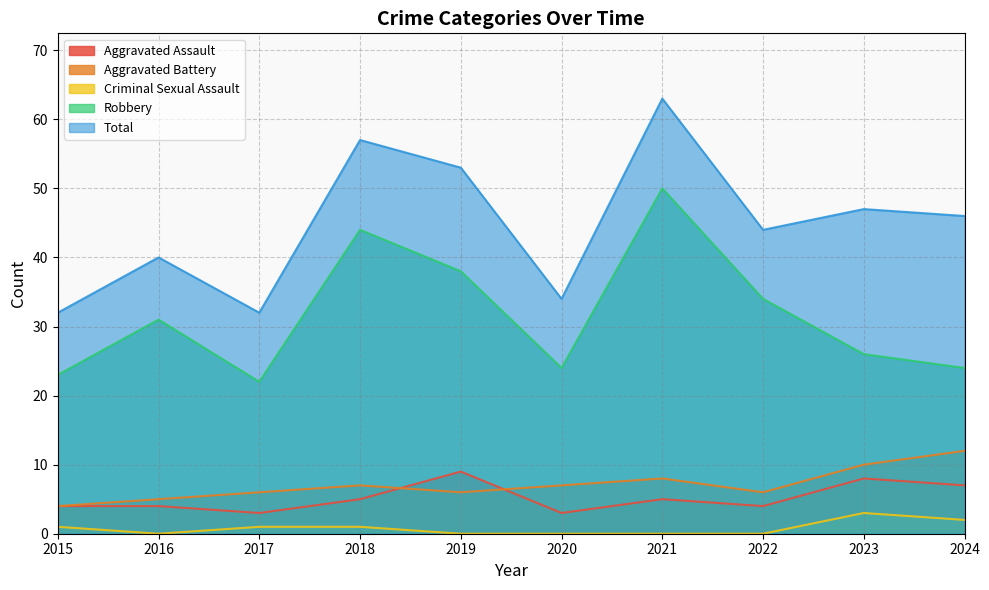

Does the chart display data point markers on the line(s)?

No